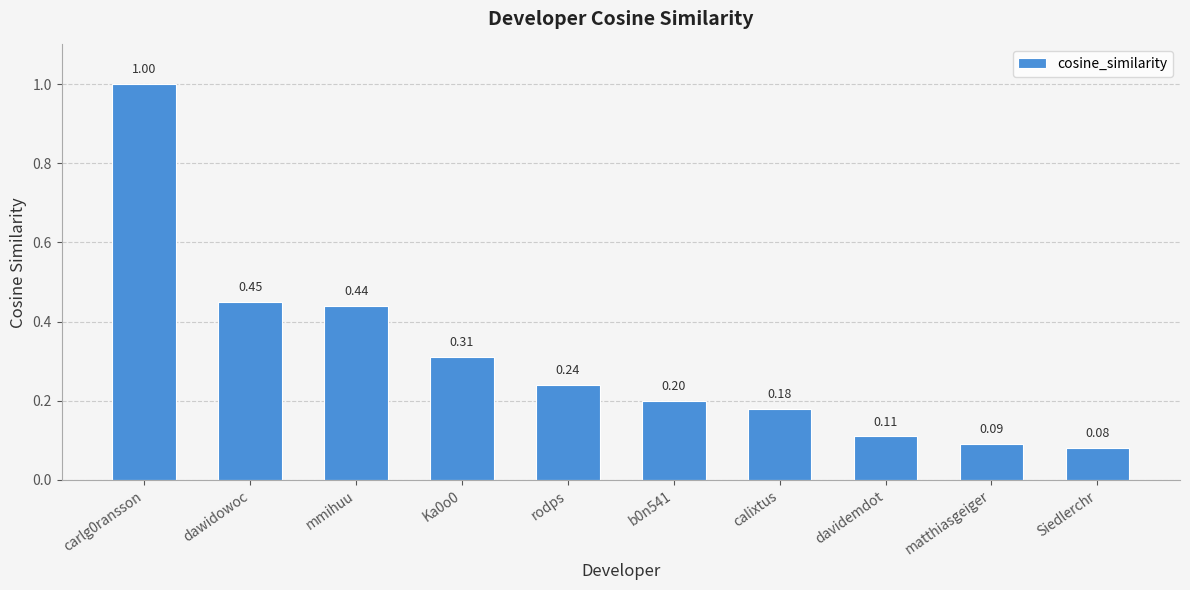

What is the sum of the values at dawidowoc and davidemdot?

0.6